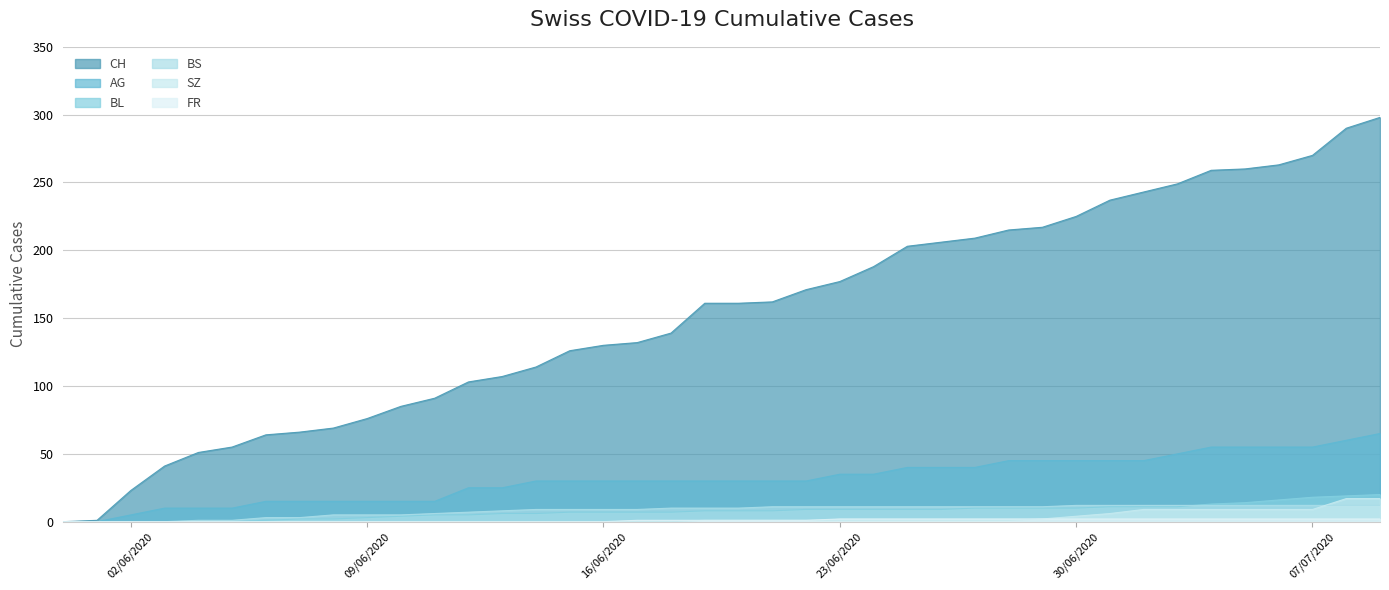

What is the difference between the second highest and second lowest values in the FR series?

2